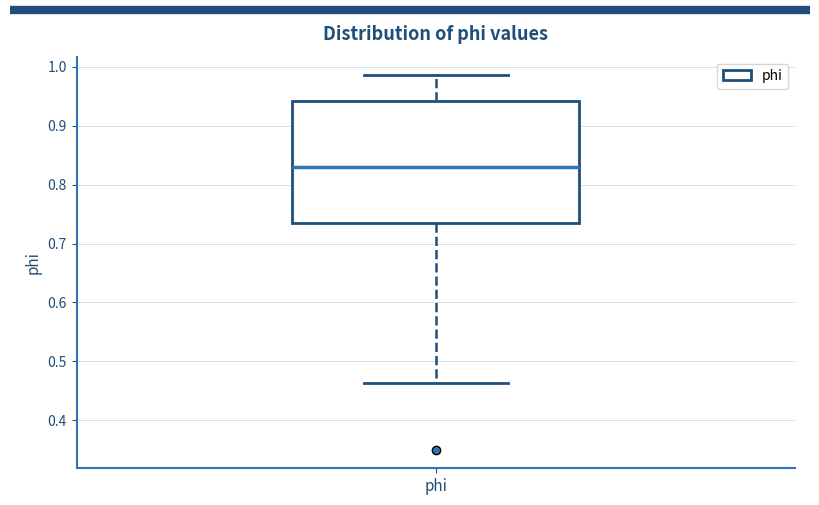

Read this box plot against the y-axis: the position of the median line, the range covered by the box, and the ends of both whiskers. The values are not printed on the chart, so give them approximately, as read against the axis.

median 0.83, box 0.73 to 0.94, whiskers 0.46 to 0.99